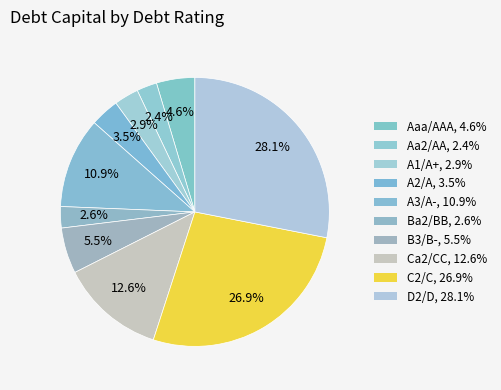

Count the number of slices in the pie.

10